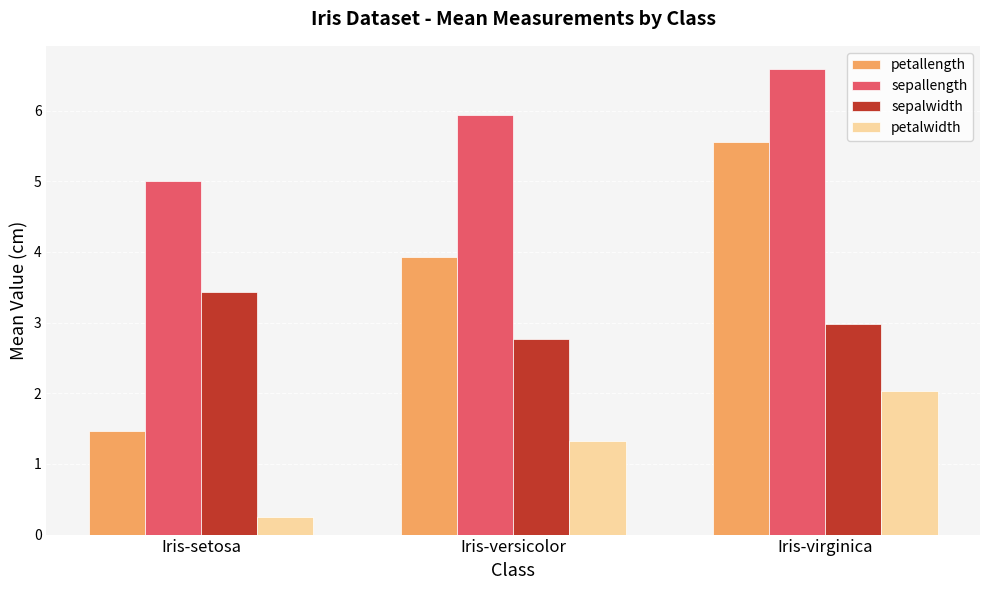

Between Iris-setosa and Iris-virginica, which series saw the biggest shift?

petallength